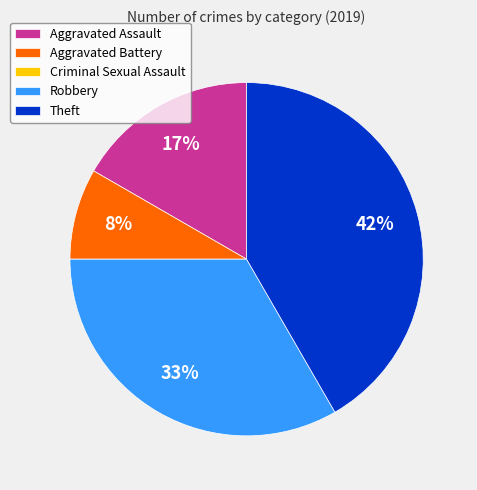

Is there a majority slice in this chart?

No